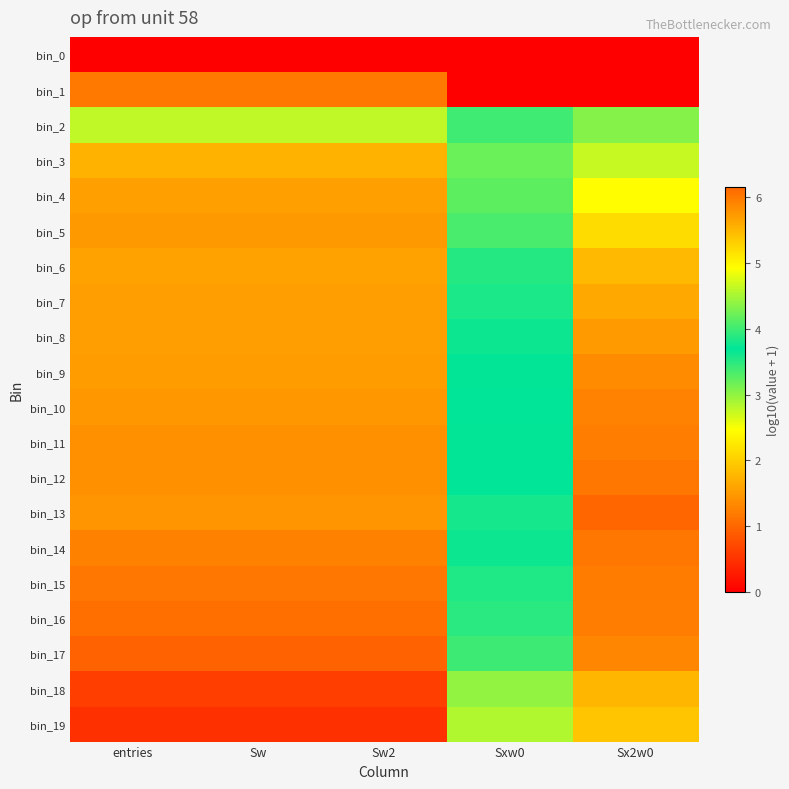

What is the total value across all series at entries?

31.0